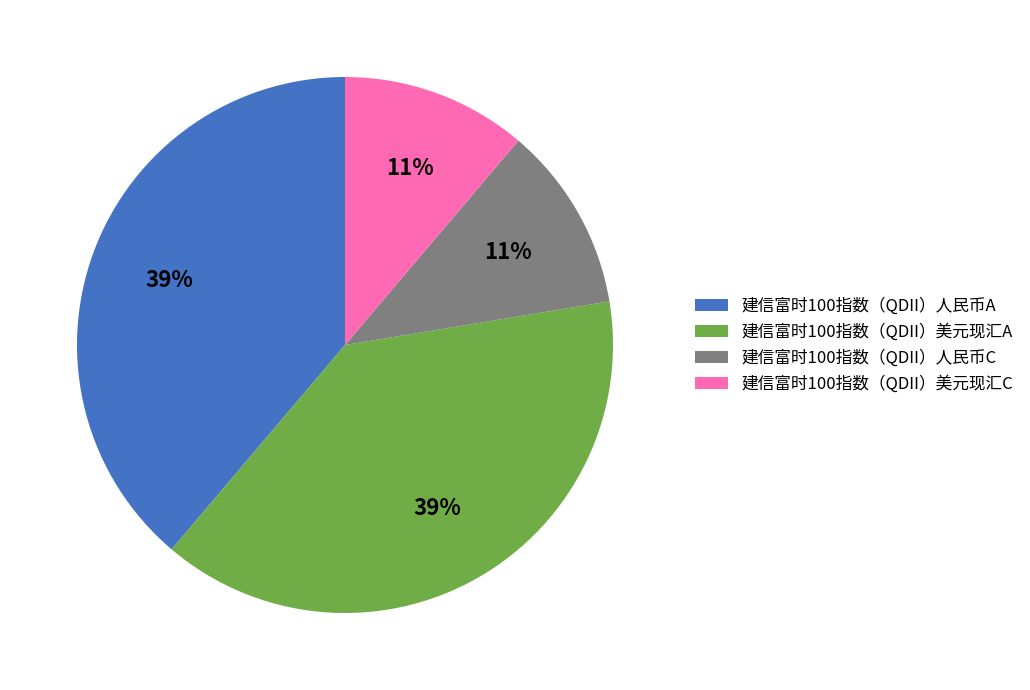

How many slices are in this pie chart?

4